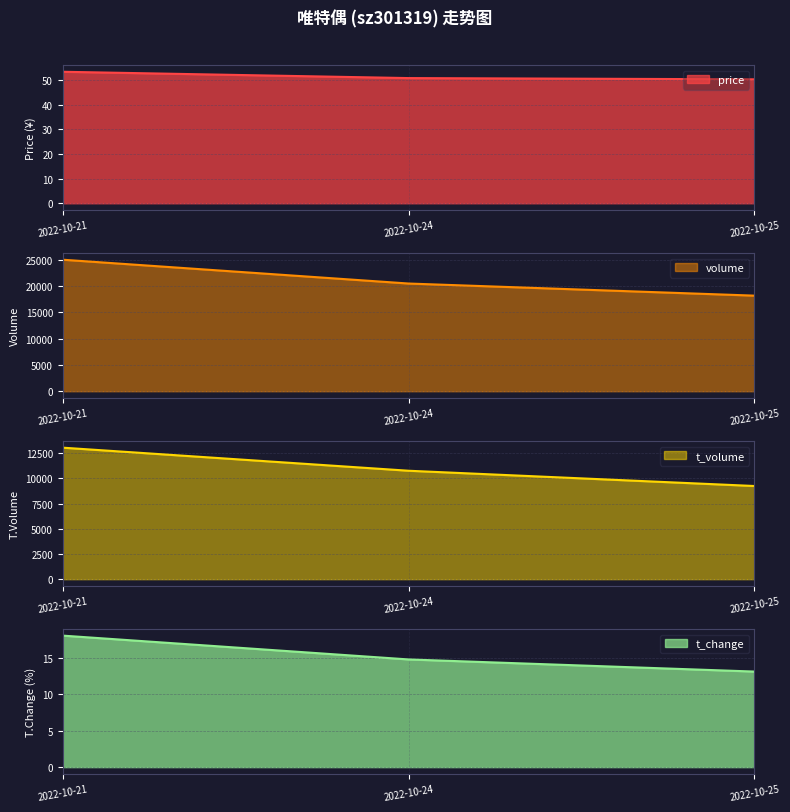

At how many categories does at least one series exceed 11643?

3